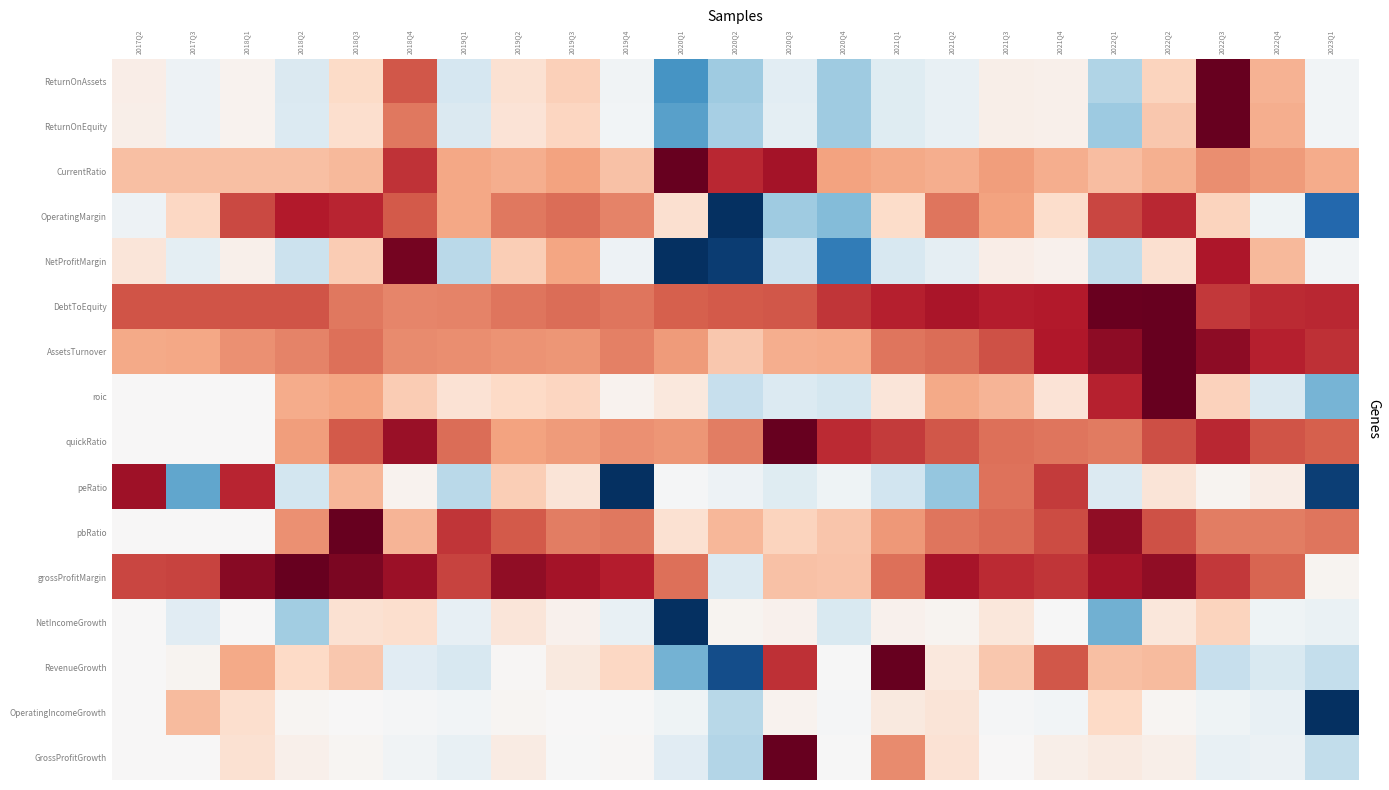

What is the difference between the highest and lowest values at 2019Q3?

0.8